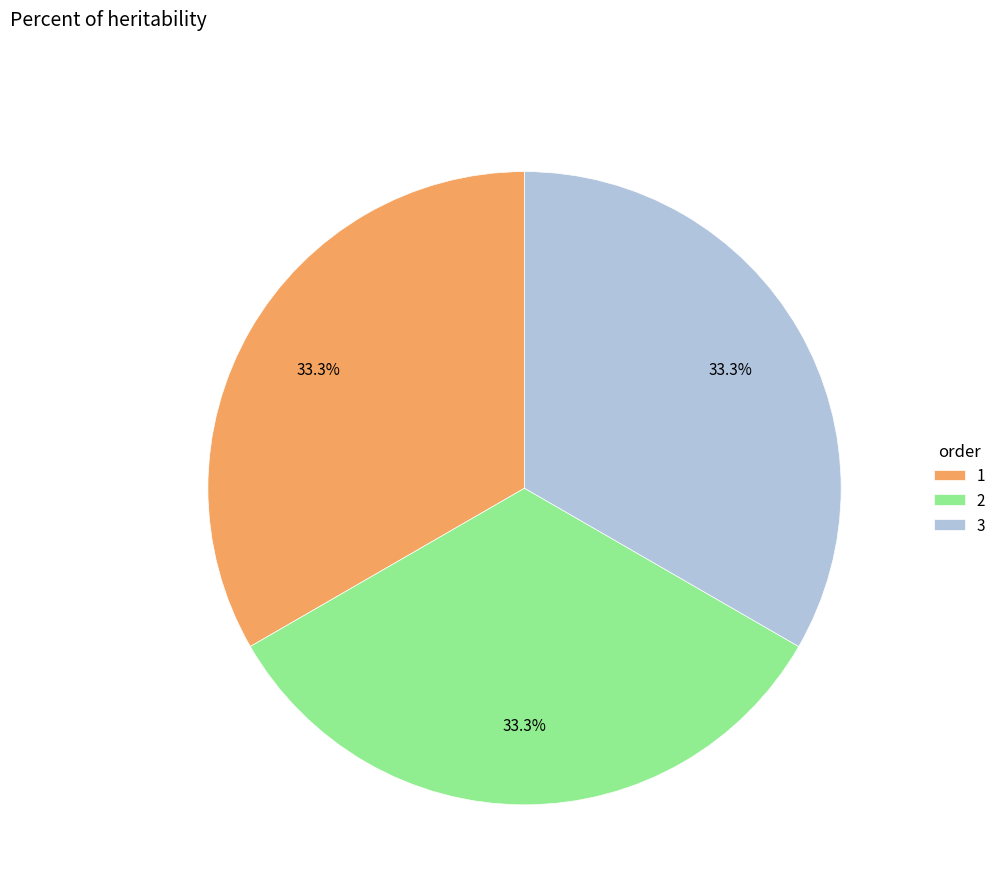

Is there a majority slice in this chart?

No